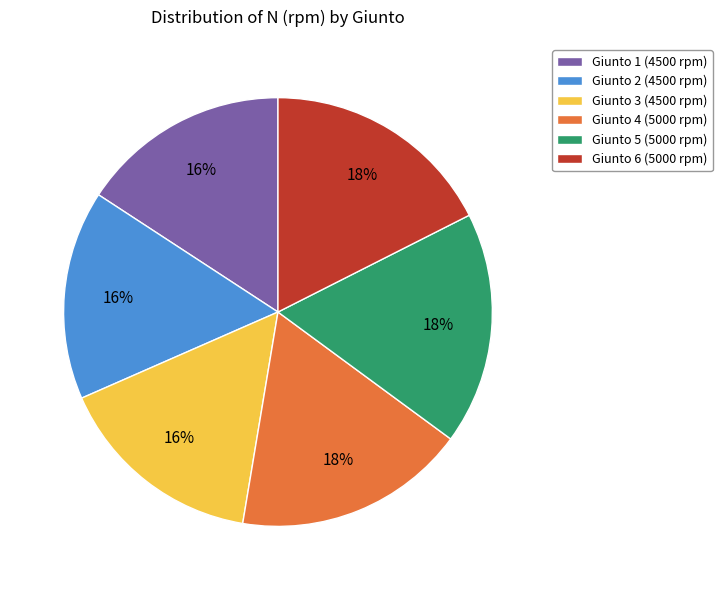

To the nearest percent, what percentage of the pie is Giunto 4?

18%